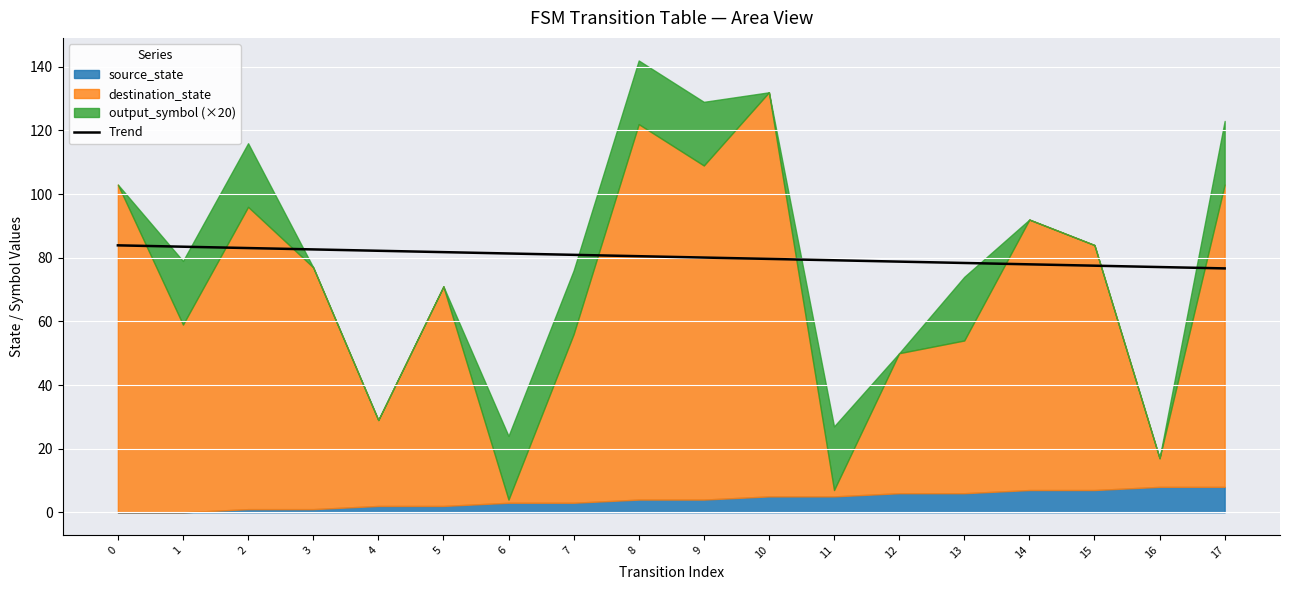

Read the value at 9.

80.1